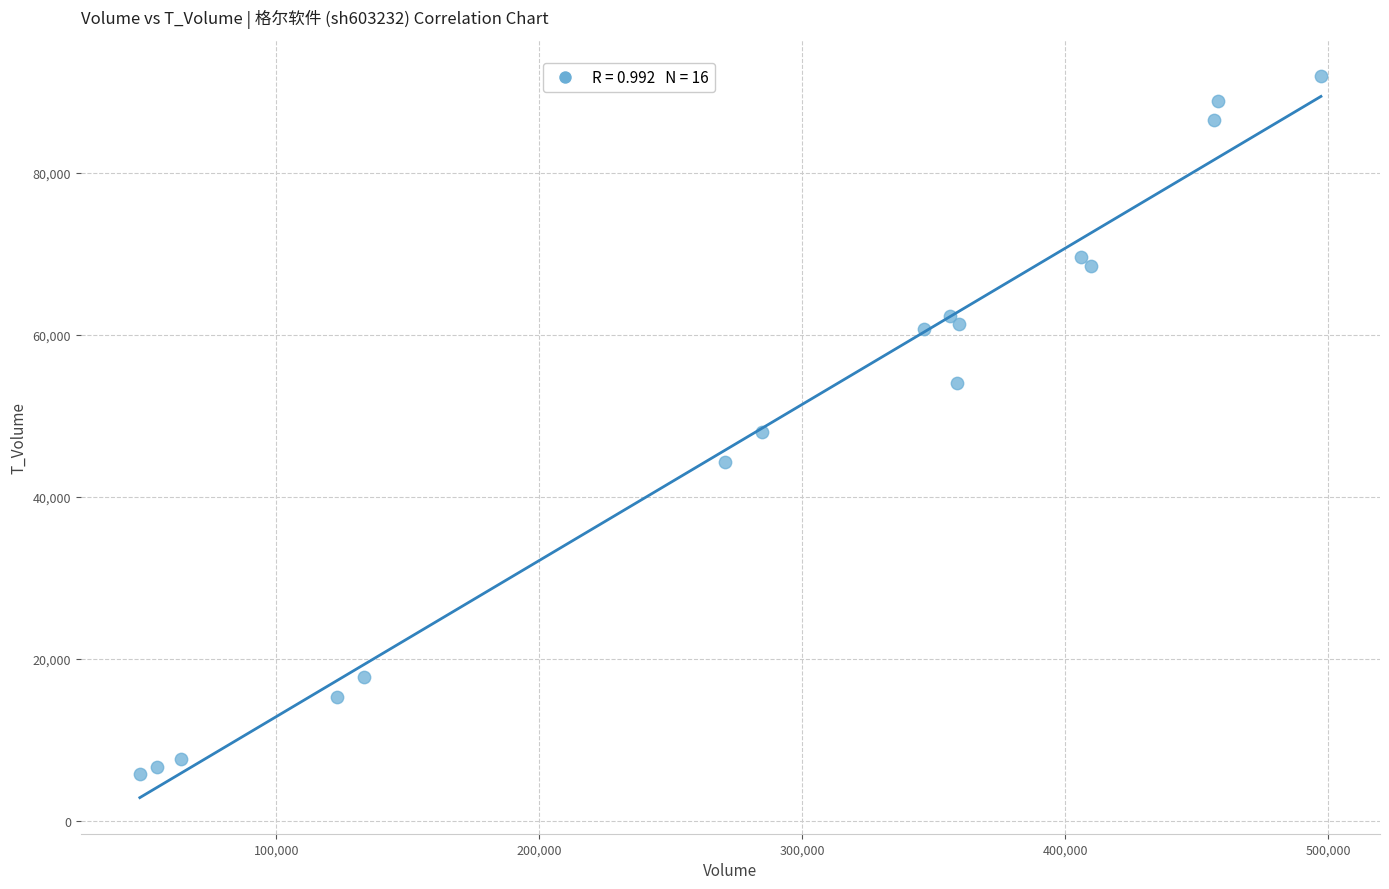

What is the range of Y values (max minus min)?

86242